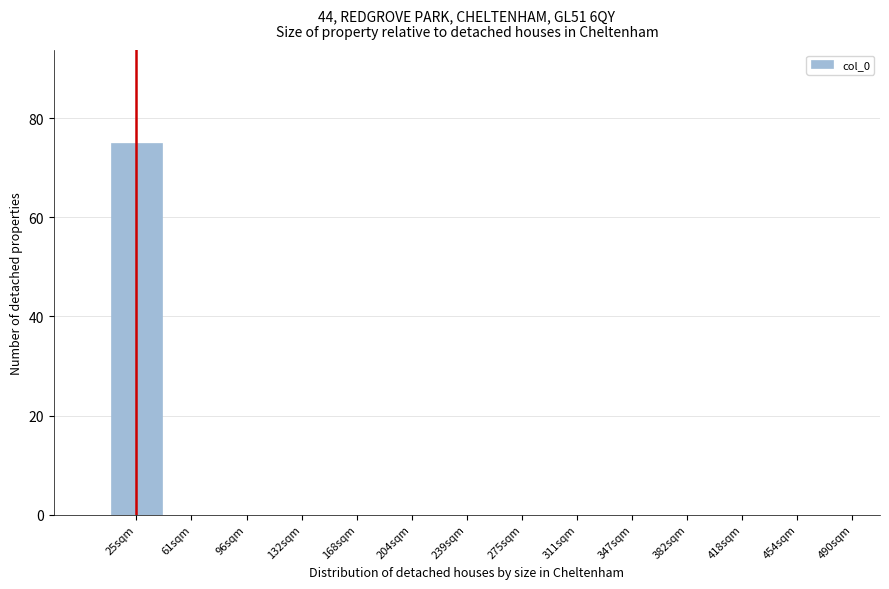

Reading left to right, list all the values displayed in this chart.

25sqm=75	61sqm=0	96sqm=0	132sqm=0	168sqm=0	204sqm=0	239sqm=0	275sqm=0	311sqm=0	347sqm=0	382sqm=0	418sqm=0	454sqm=0	490sqm=0